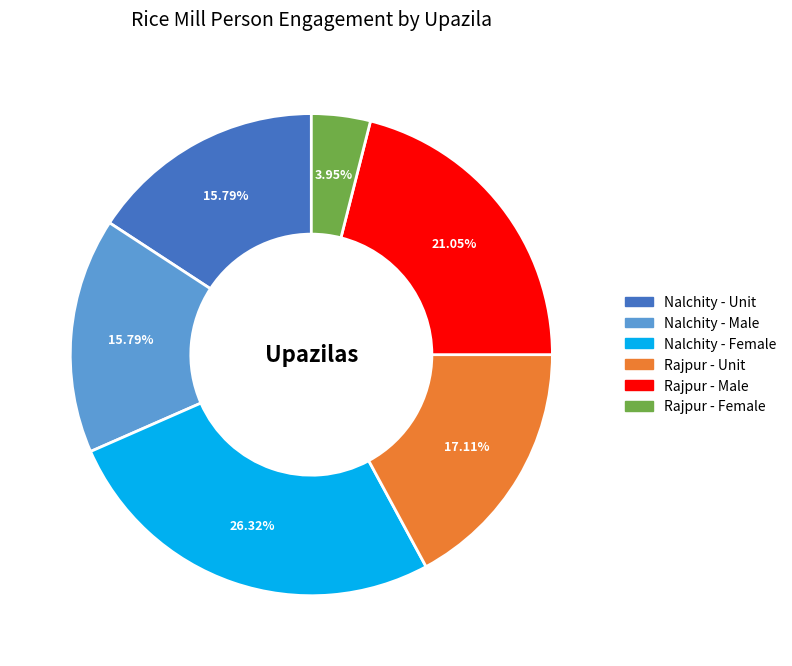

To the nearest percent, what is the difference between the largest and smallest slice percentages?

22%